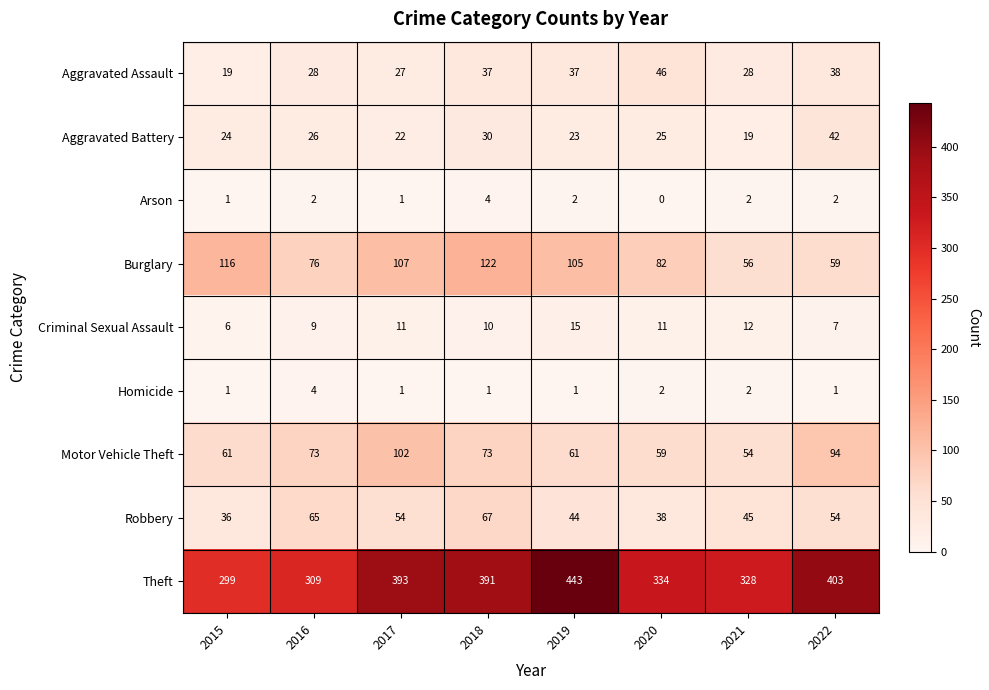

What is the average value of the Motor Vehicle Theft series?

72